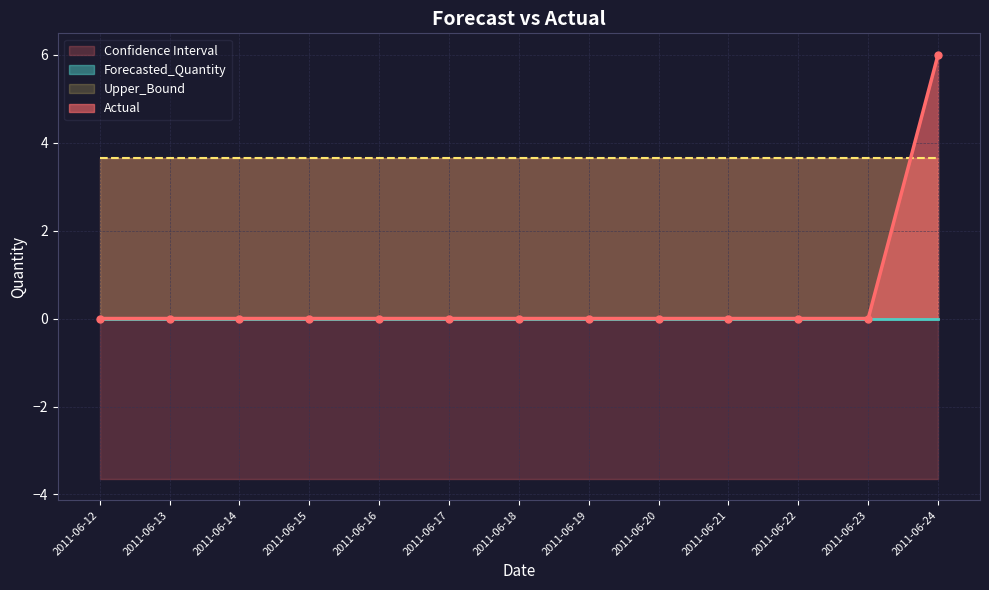

Reading left to right, transcribe all the data shown in this chart.

Actual: 0.0	0.0	0.0	0.0	0.0	0.0	0.0	0.0	0.0	0.0	0.0	0.0	6.0
Forecasted_Quantity: 0.0	0.0	0.0	0.0	0.0	0.0	0.0	0.0	0.0	0.0	0.0	0.0	0.0
Upper_Bound: 3.6	3.6	3.6	3.6	3.6	3.6	3.6	3.6	3.6	3.6	3.6	3.6	3.6
Lower_Bound: -3.6	-3.6	-3.6	-3.6	-3.6	-3.6	-3.6	-3.6	-3.6	-3.6	-3.6	-3.6	-3.6